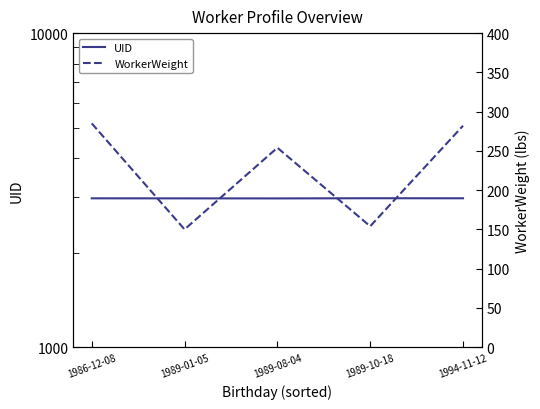

Does the chart have visible grid lines?

No